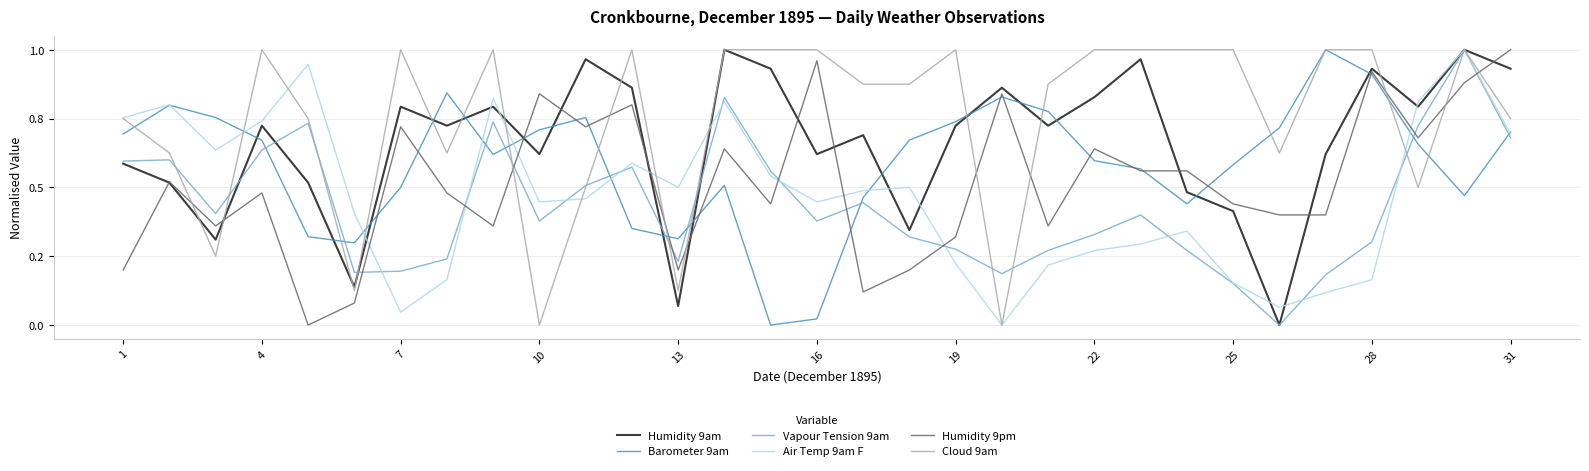

What are all the series names shown in the legend?

Humidity 9am, Barometer 9am, Vapour Tension 9am, Air Temp 9am F, Humidity 9pm, Cloud 9am